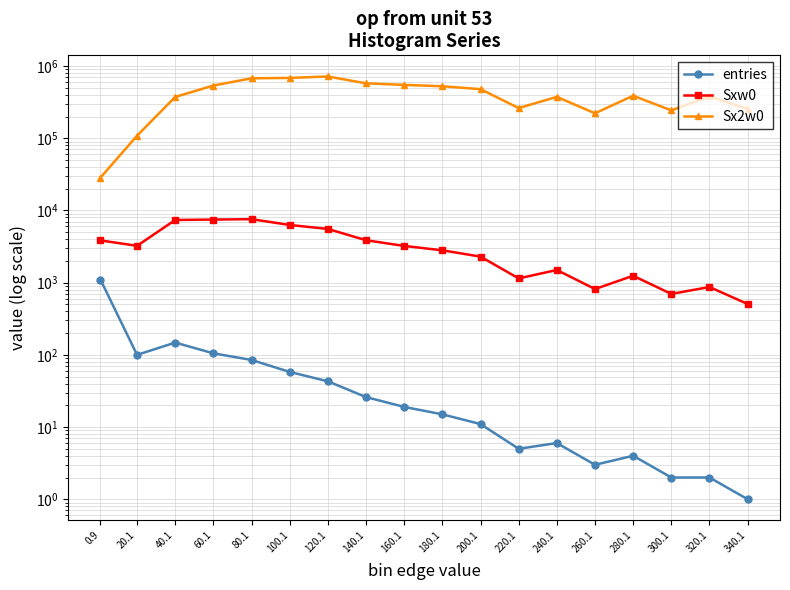

True or false: Sxw0 has more than 0 points higher than both neighbors.

True